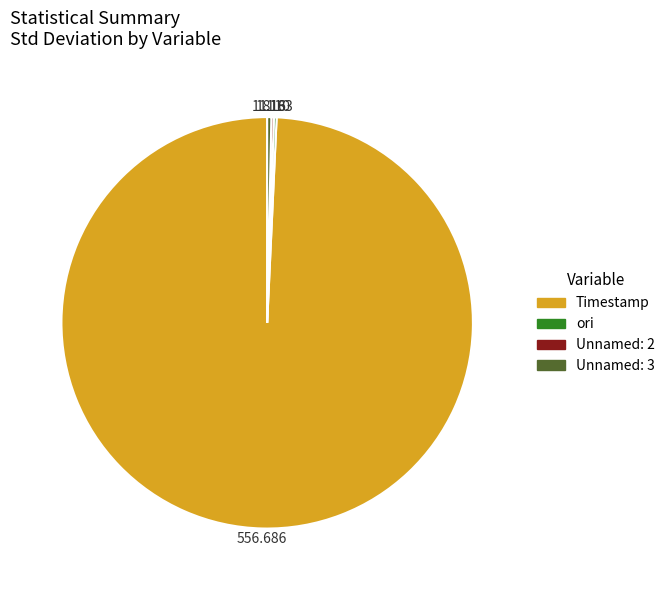

Is there any slice that represents more than half of the pie?

Yes